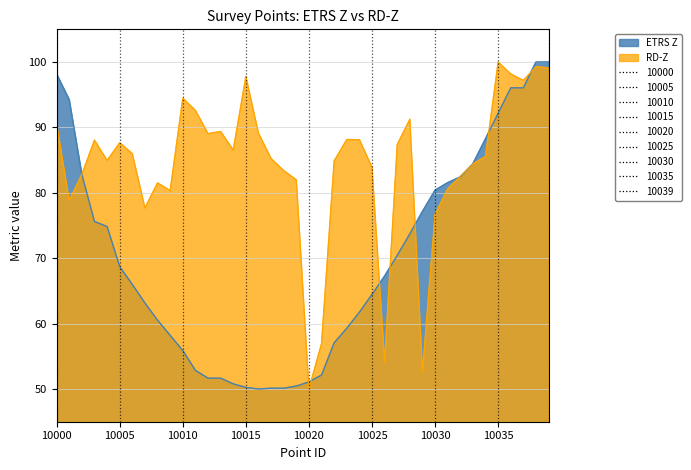

What are all the series names shown in the legend?

ETRS Z, RD-Z